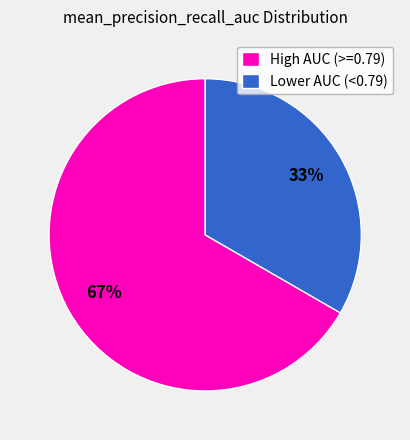

To the nearest percent, what is the average slice percentage?

50%